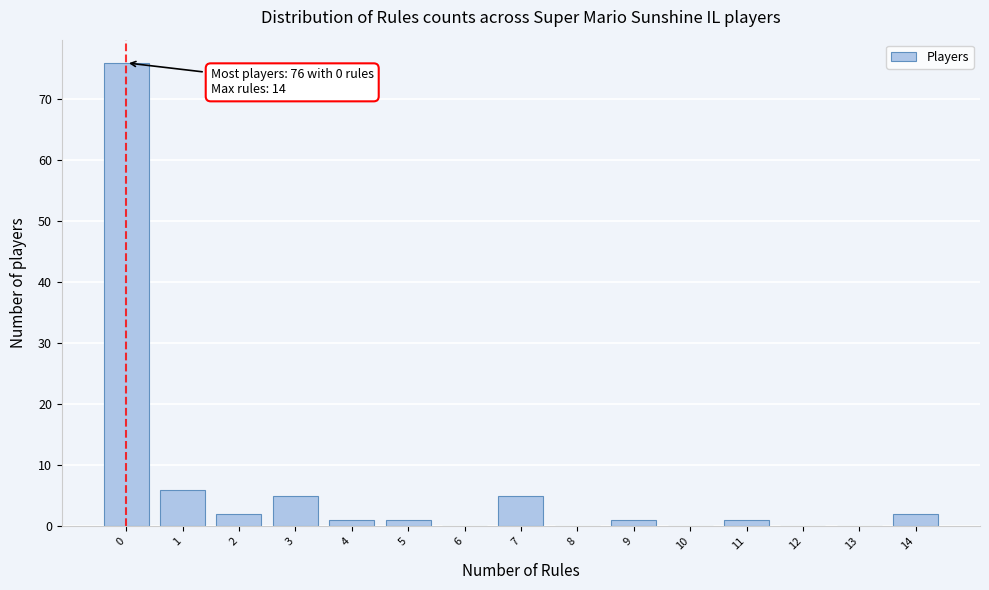

Reading right to left, extract all data points from this chart.

14=2	13=0	12=0	11=1	10=0	9=1	8=0	7=5	6=0	5=1	4=1	3=5	2=2	1=6	0=76